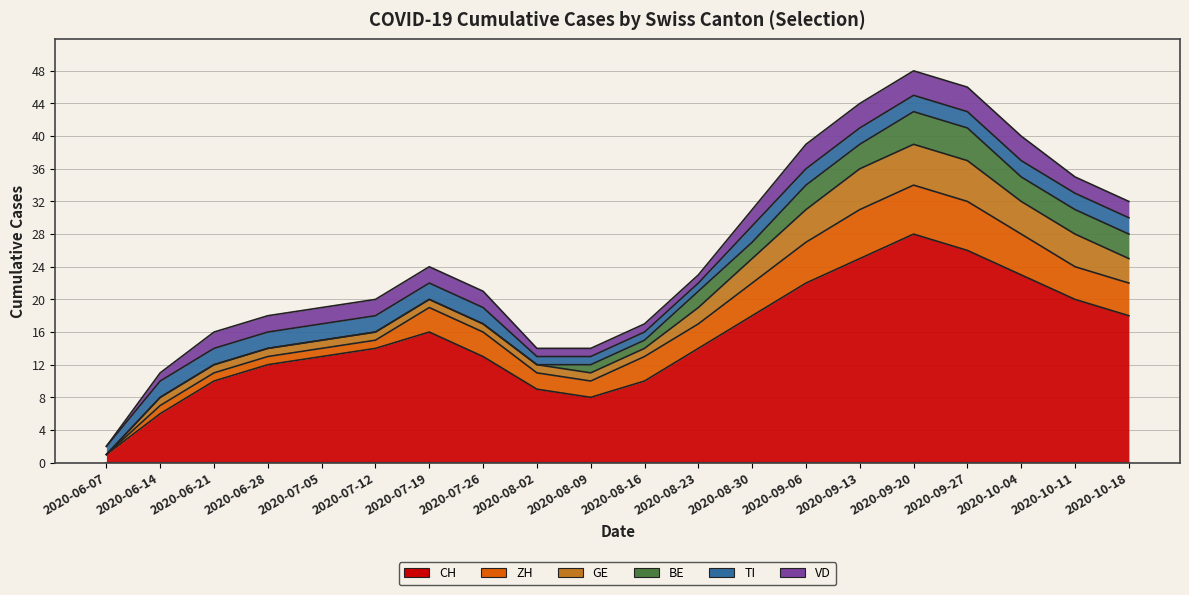

What is the label of the 17th point from the right?

2020-06-28